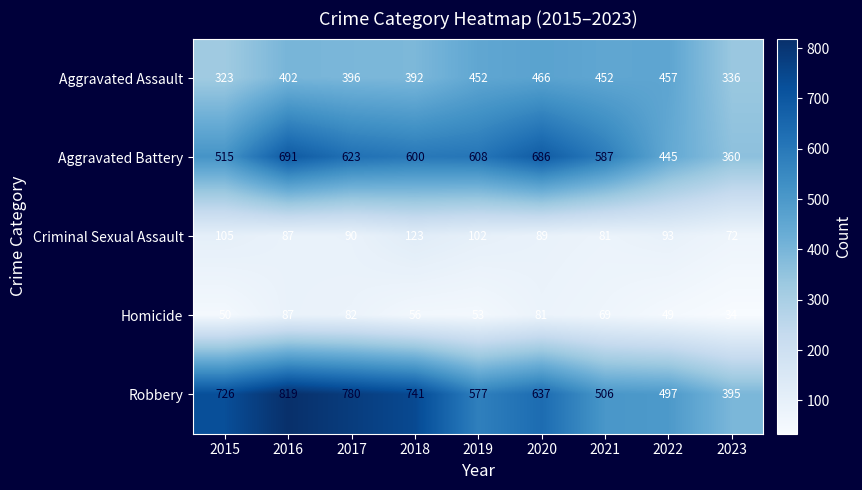

What is the maximum value shown in the chart?

819